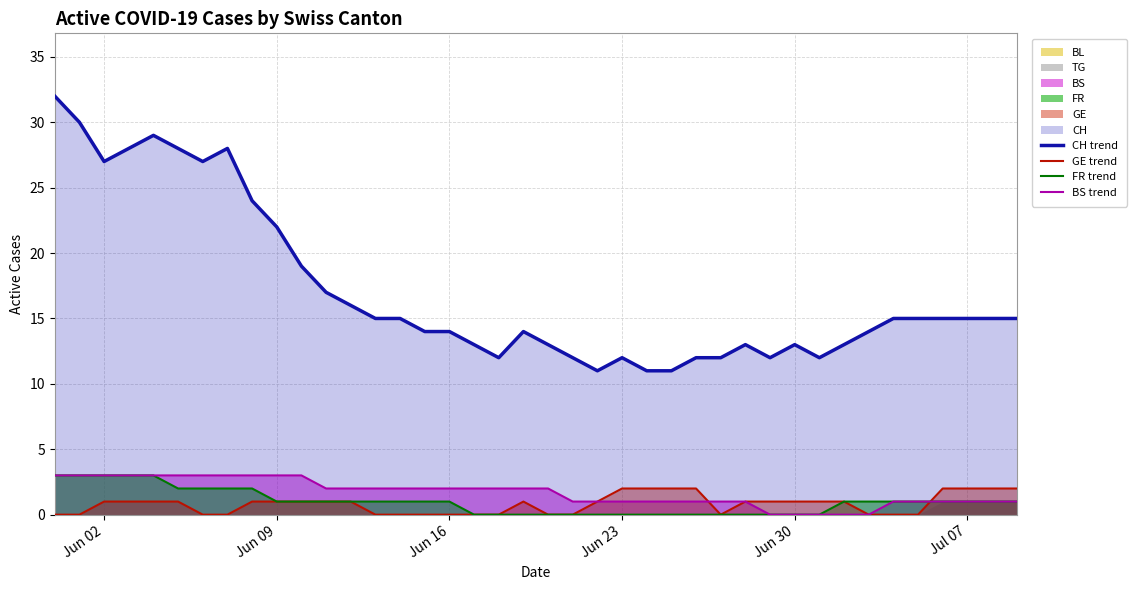

At how many categories does at least one series exceed 24?

8